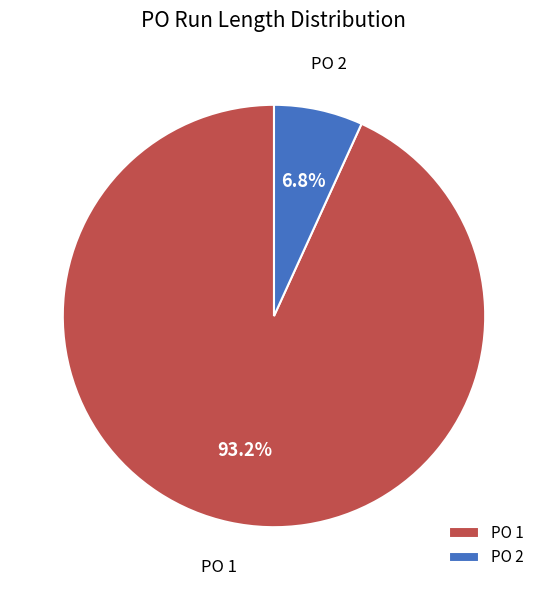

Which has a higher value, PO 2 or PO 1?

PO 1